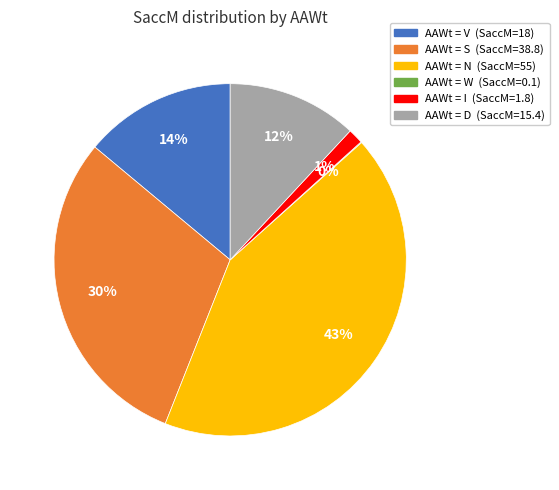

To the nearest percent, what is the difference between the largest and smallest slice percentages?

43%